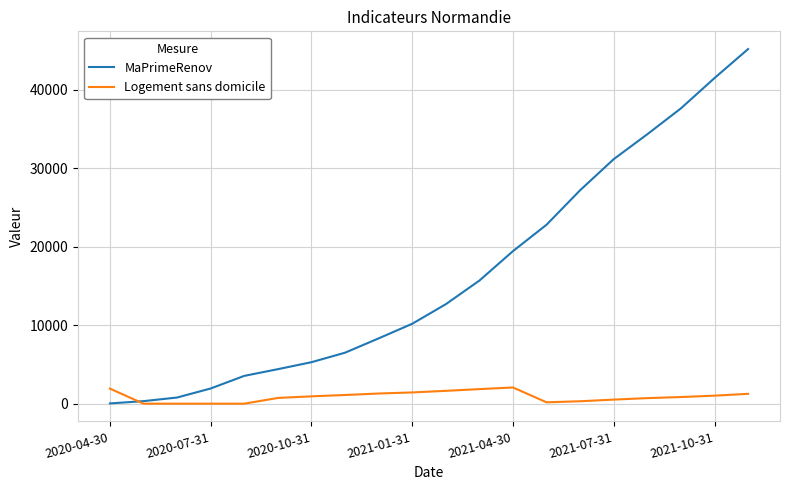

List the series in order of their overall mean, highest first.

MaPrimeRenov, Logement sans domicile